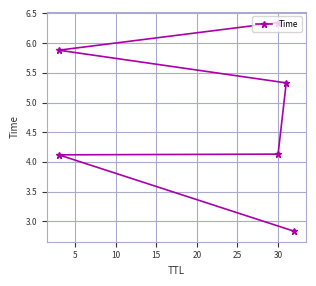

Count the number of data series in this chart.

1